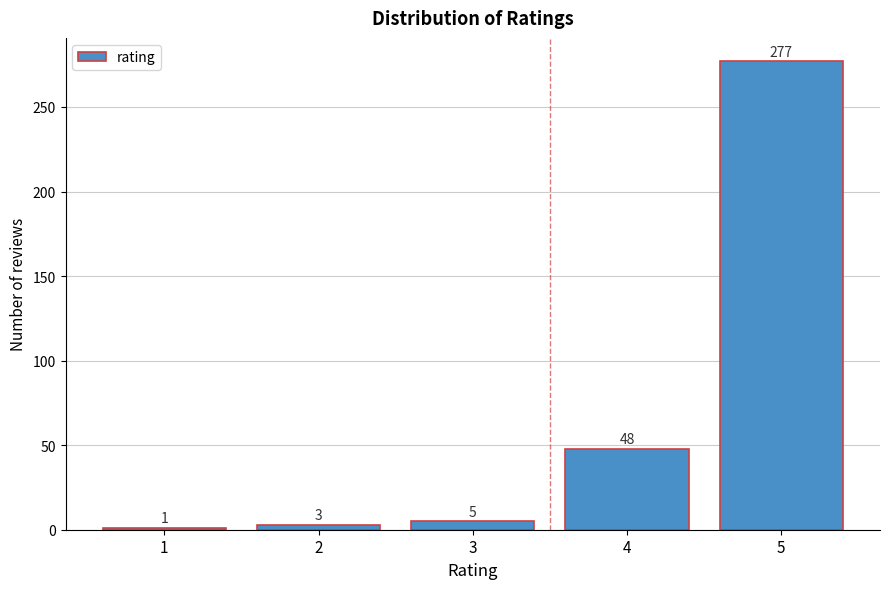

Reading right to left, what are all the values shown in this chart?

5=277	4=48	3=5	2=3	1=1